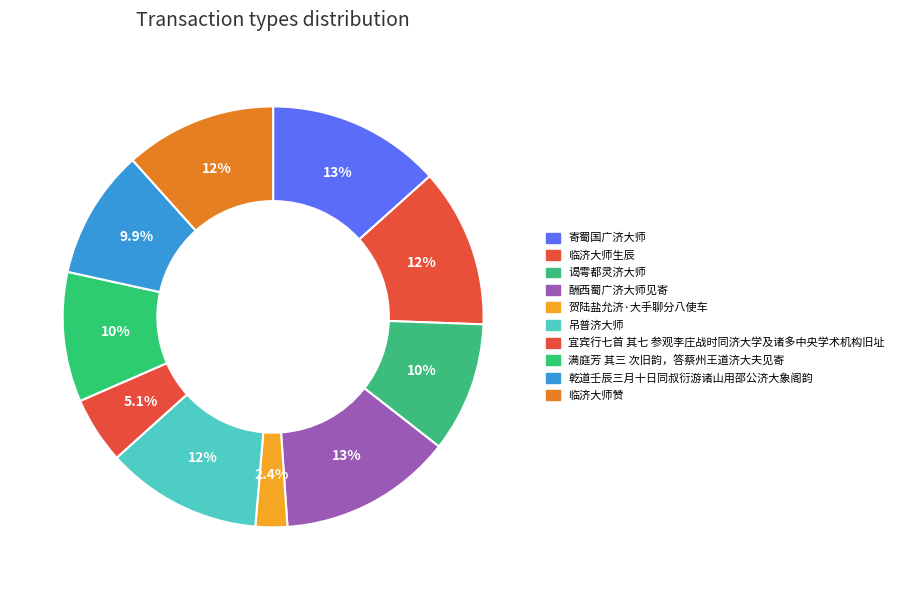

What portion of the pie excludes 酬西蜀广济大师见寄?

86.6%